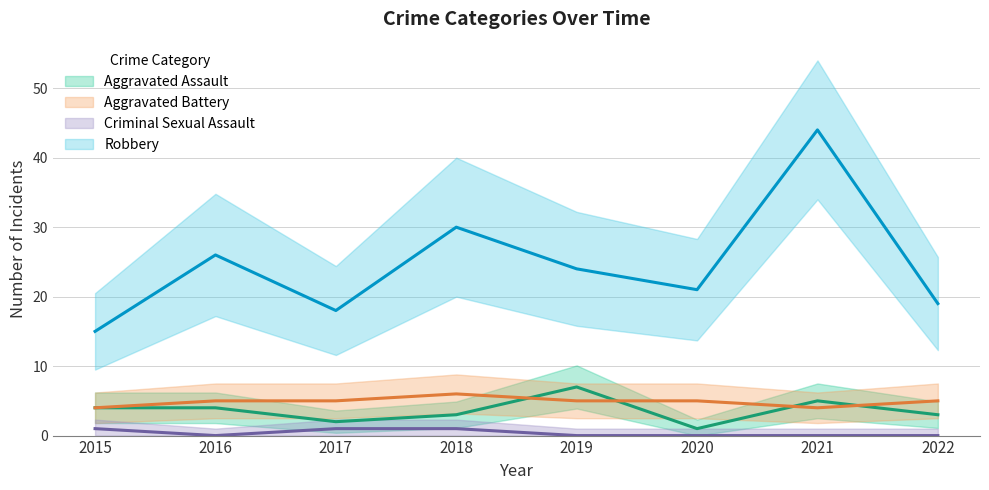

How many series are shown in this chart?

4